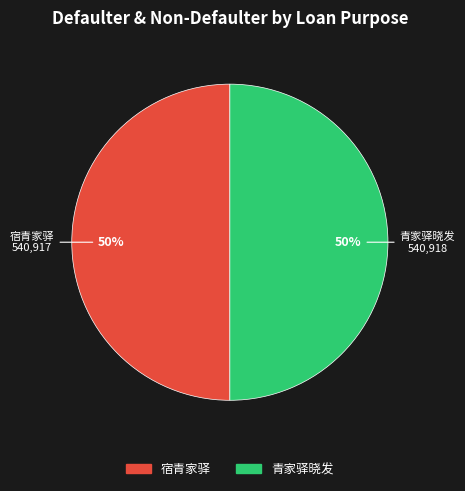

What percentage is the 青家驿晓发 slice, to the nearest percent?

50%